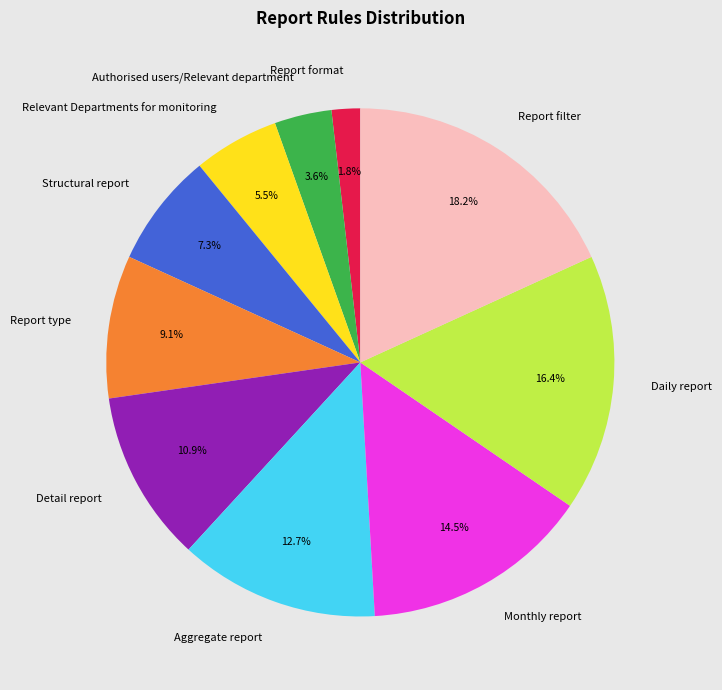

Rank the categories by value from highest to lowest.

Report filter, Daily report, Monthly report, Aggregate report, Detail report, Report type, Structural report, Relevant Departments for monitoring, Authorised users/Relevant department, Report format